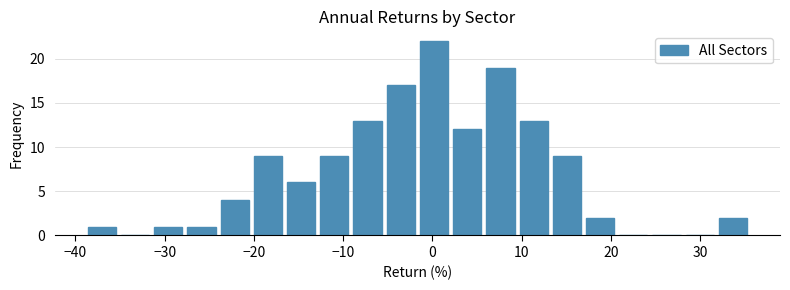

Around what value on the x-axis is the tallest bar? Give the approximate position of its centre, as read against the axis.

0